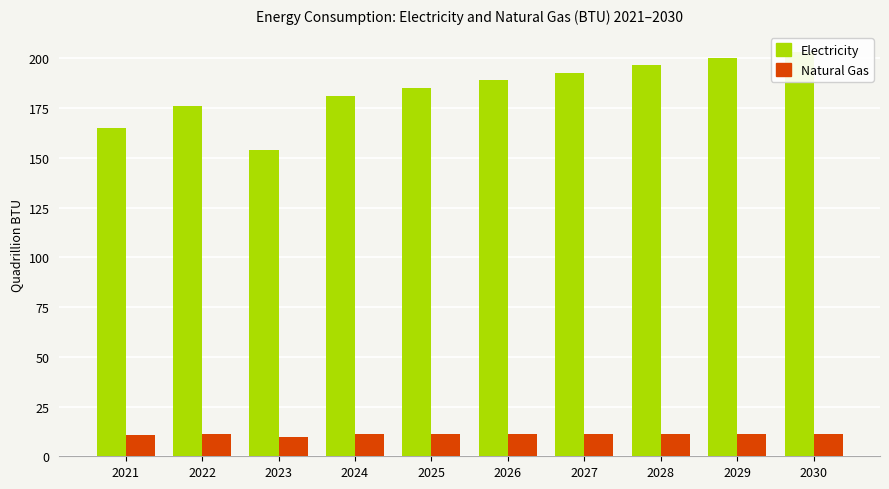

Which category has the highest value in the natural gas (BTU) series?

2028